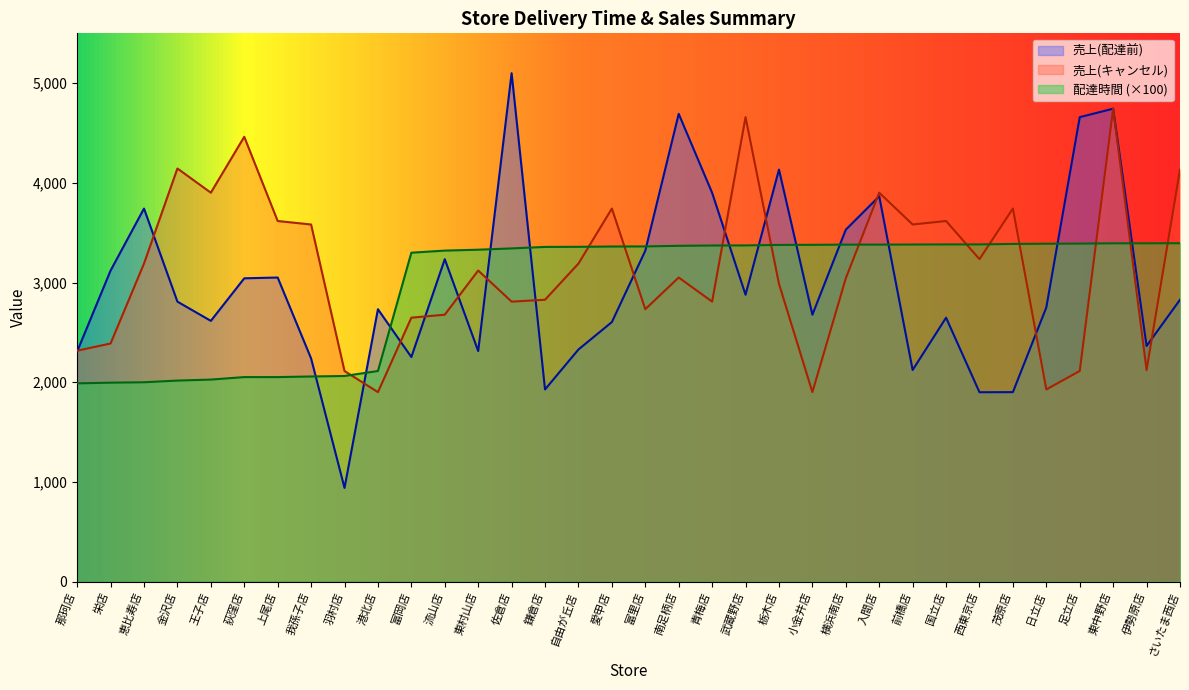

At which label does delta reach its peak?

さいたま西店